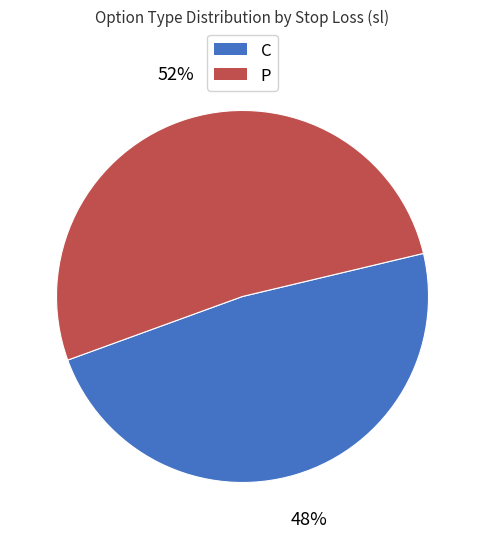

What is the largest slice in the pie chart?

P